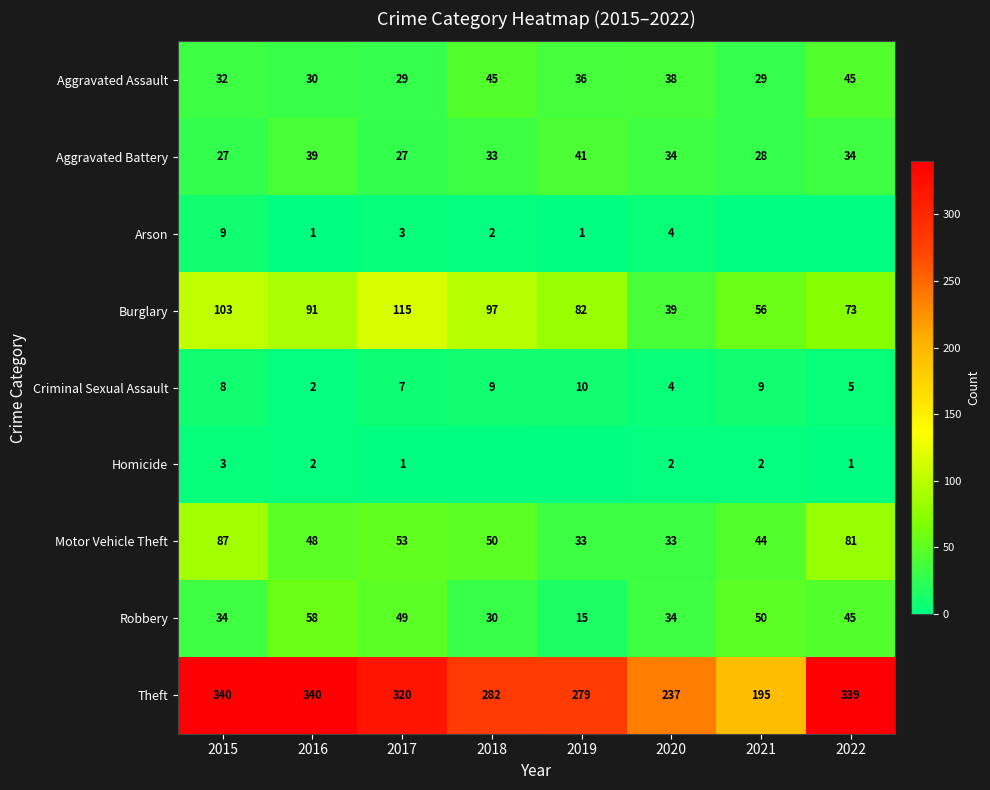

What is the sum of the Homicide values at 2018 and 2022?

1